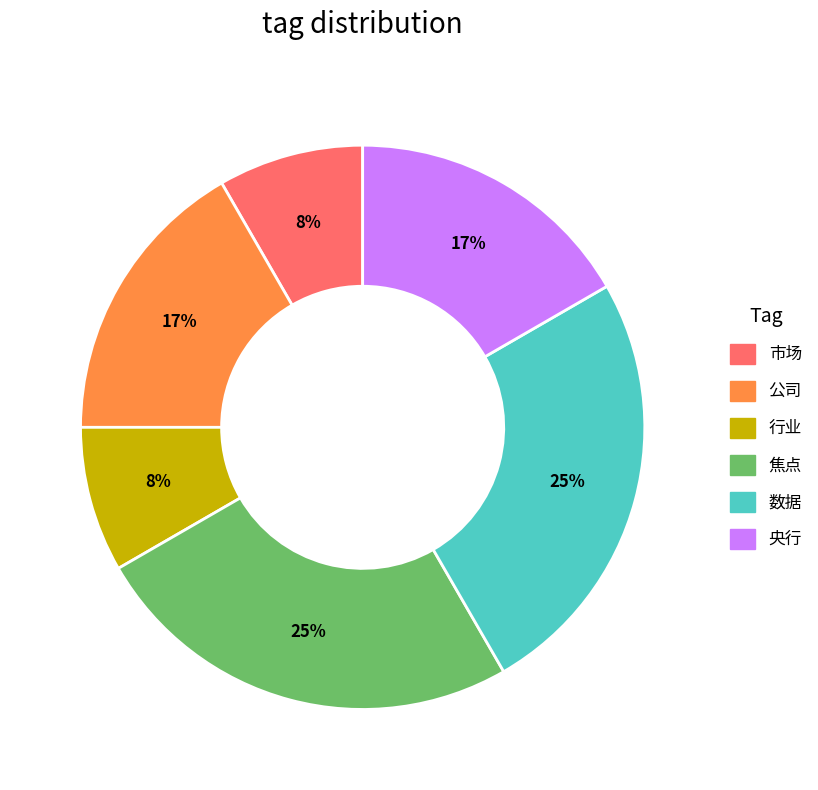

To the nearest percent, what is the difference between the largest and smallest slice percentages?

17%